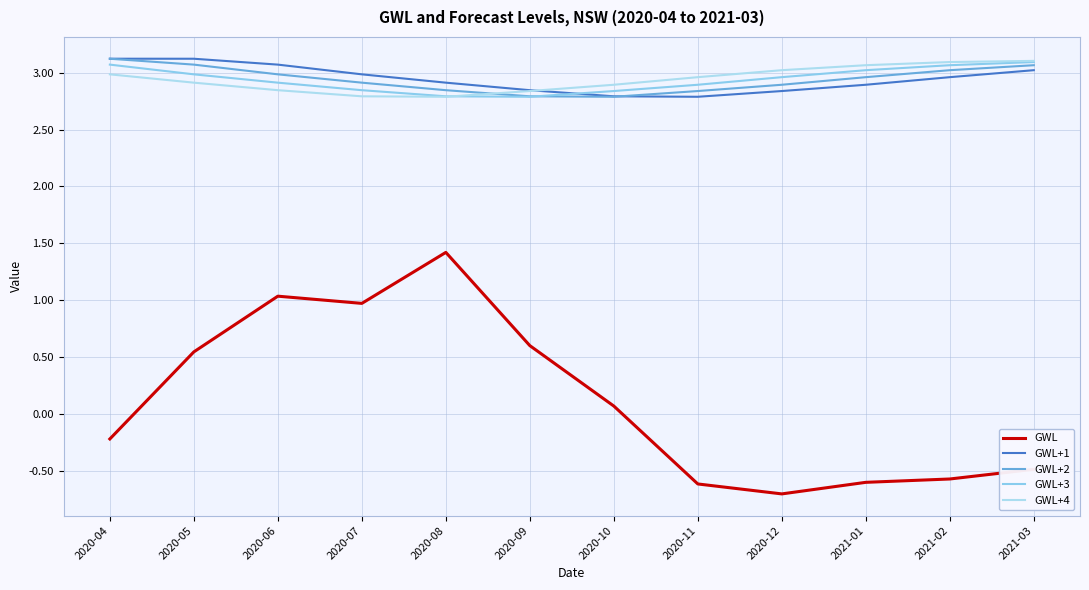

Read the GWL+1 value at 2020-10.

2.8